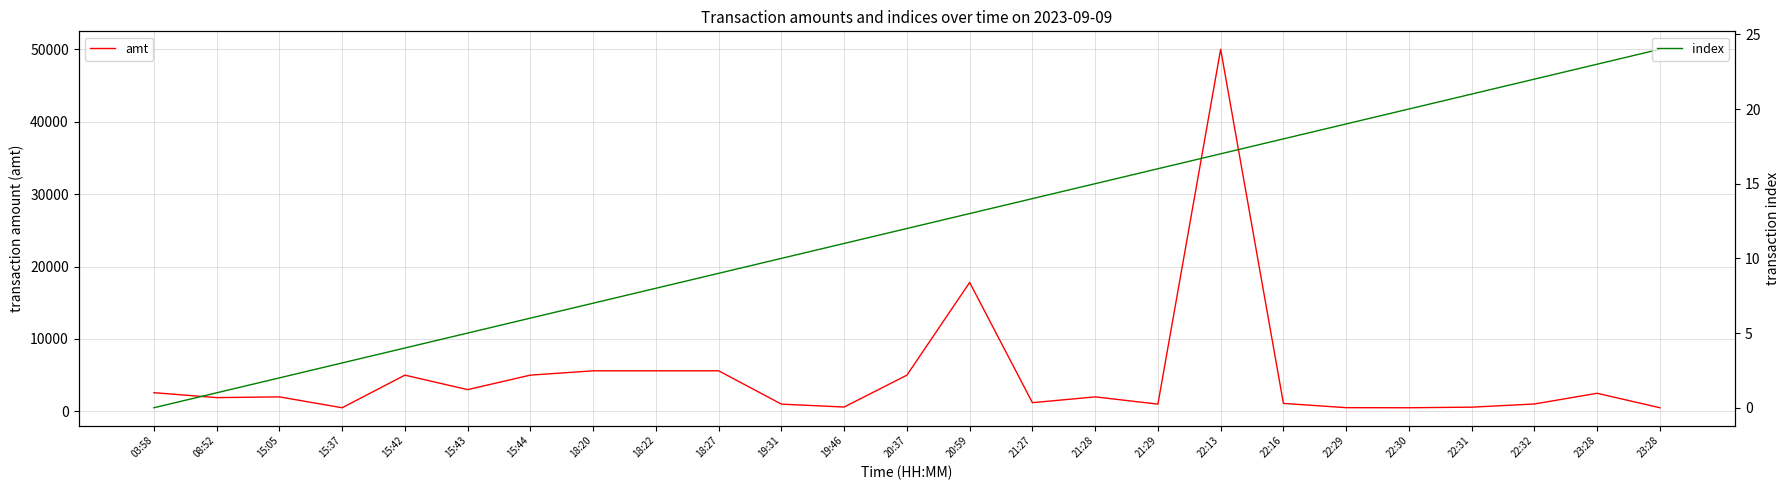

Between 15:05 and 15:42, which series saw the biggest shift?

amt